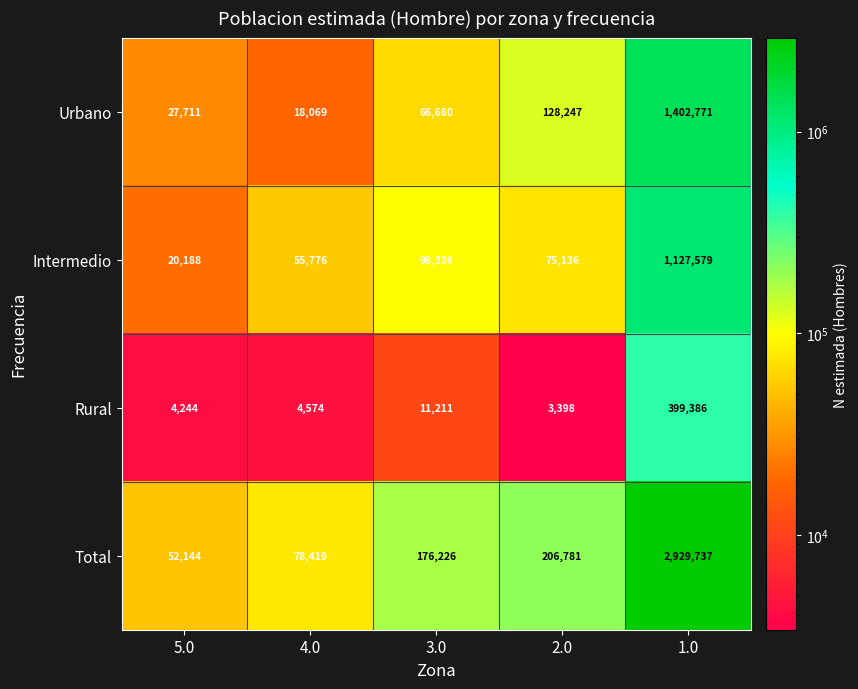

Which label corresponds to the smallest value in the chart?

2.0